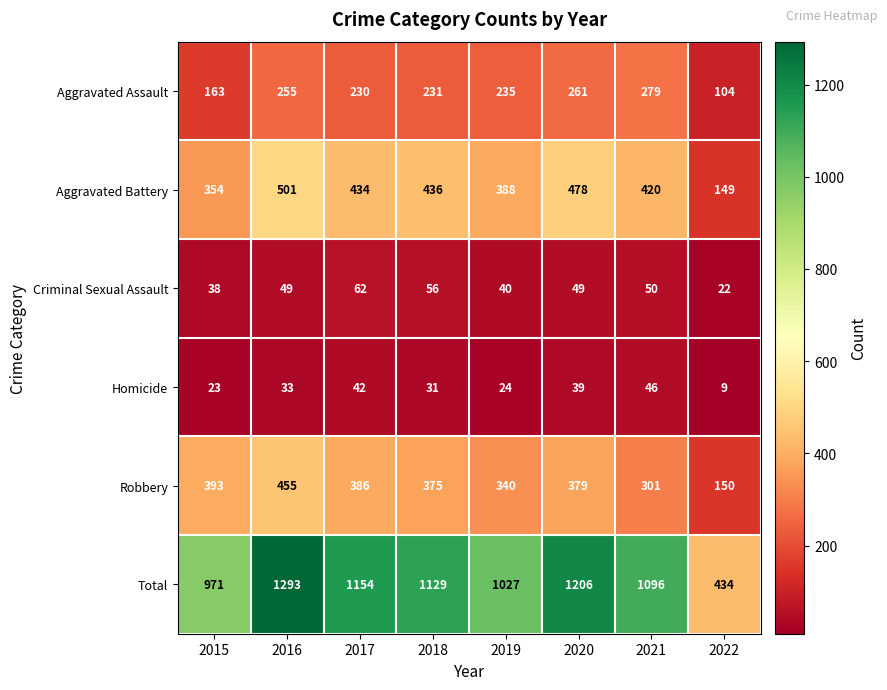

At which label does Aggravated Battery first exceed 434?

2016